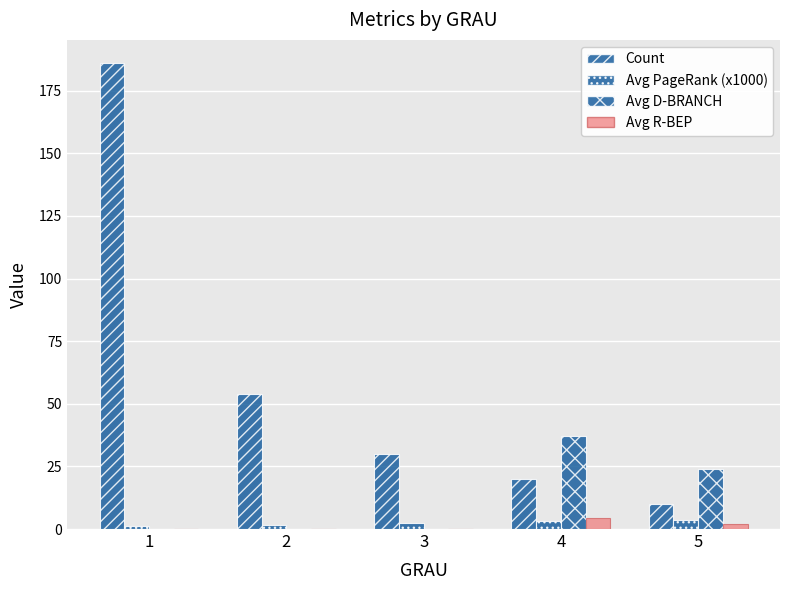

What is the difference between the Avg D-BRANCH values at 5 and 2?

23.8